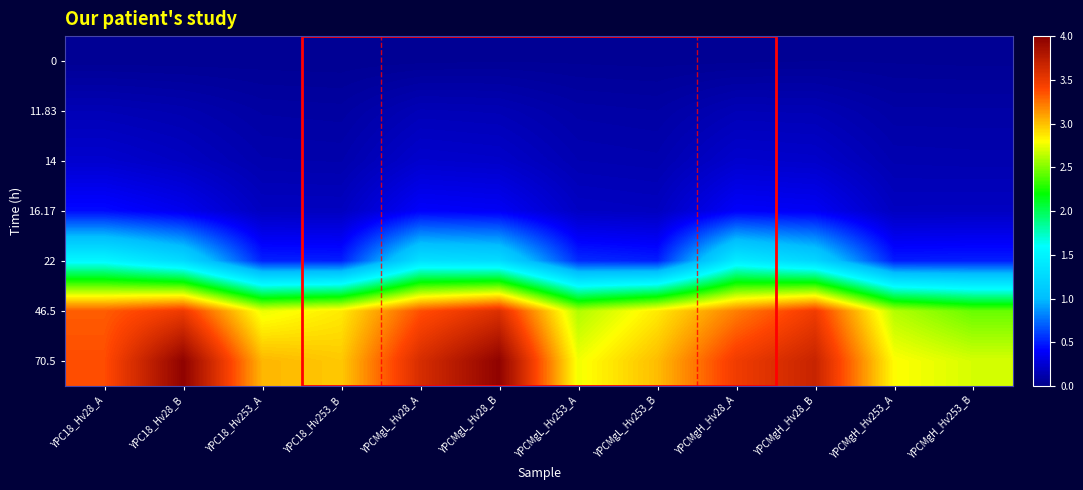

What is the greatest value displayed?

4.0